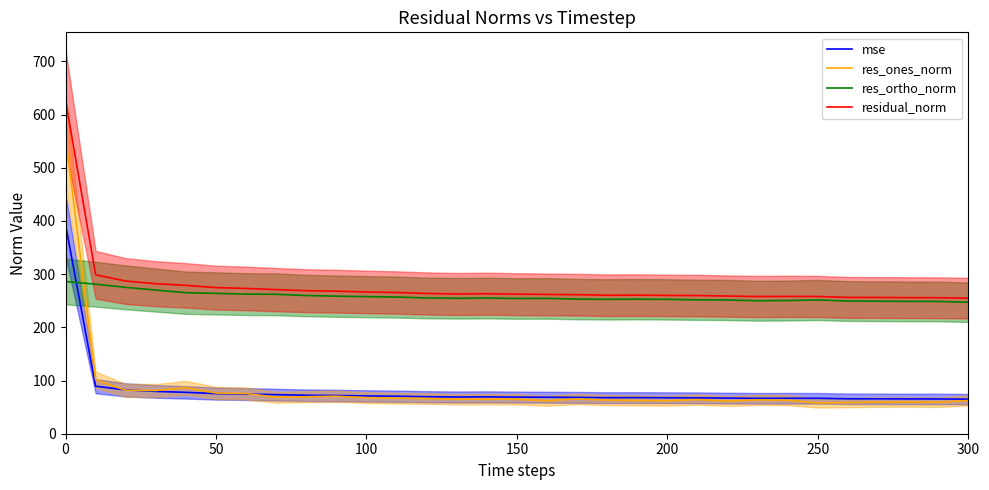

True or false: mse has a value of 16.8 at 200.

False